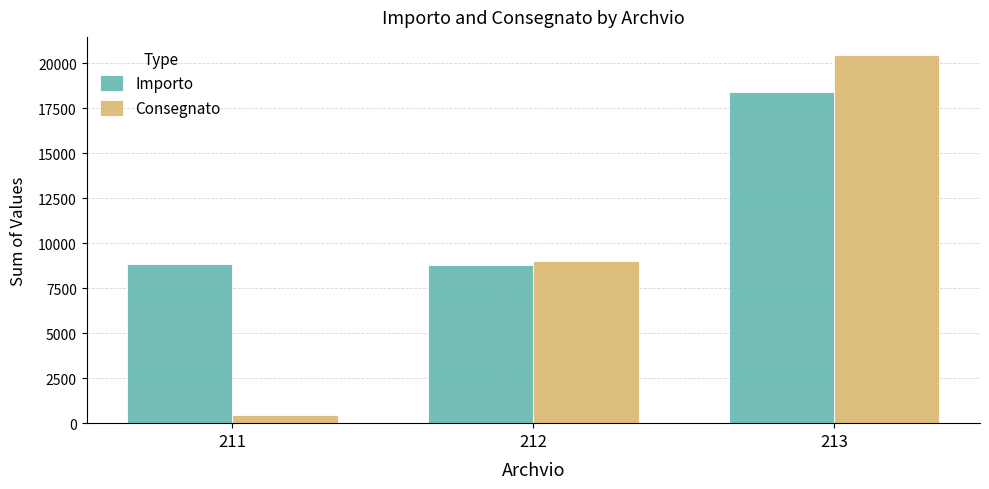

Rank the series by their maximum value, from lowest to highest.

Importo, Consegnato